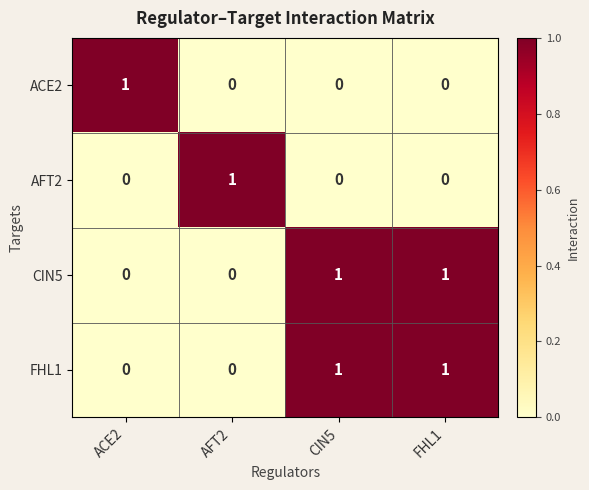

What is the maximum value shown in the chart?

1